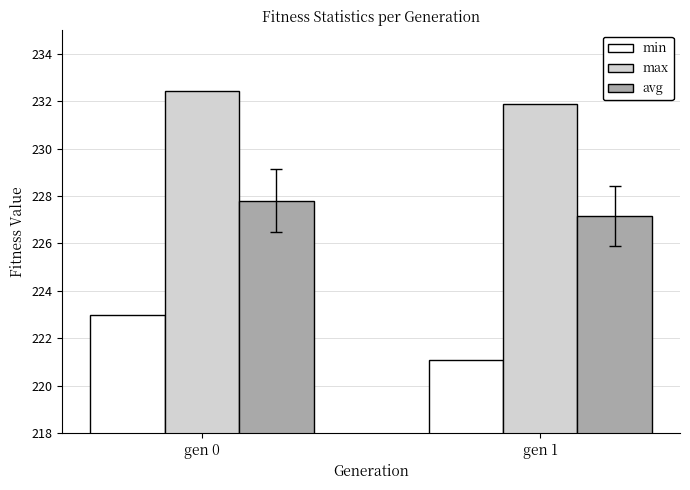

What are all the series names shown in the legend?

min, max, avg